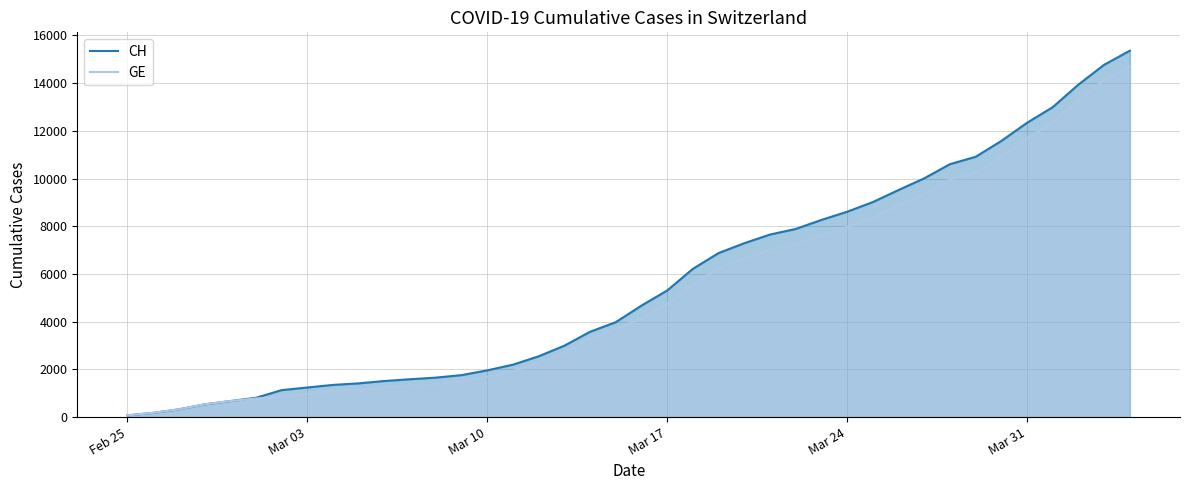

At Mar 10, list the series in order from largest to smallest.

CH, GE